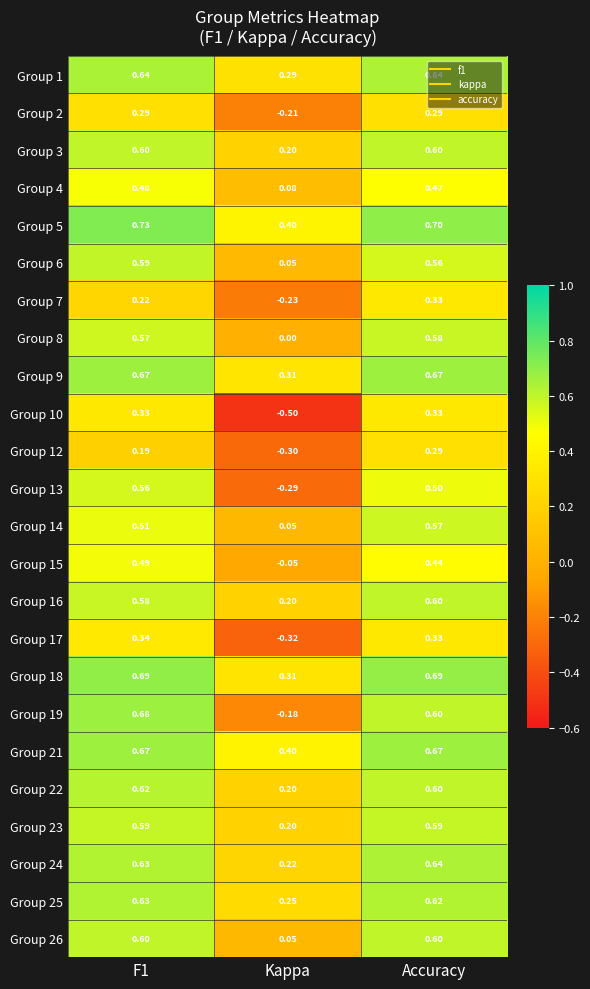

Which series has the widest spread of values?

Group 19